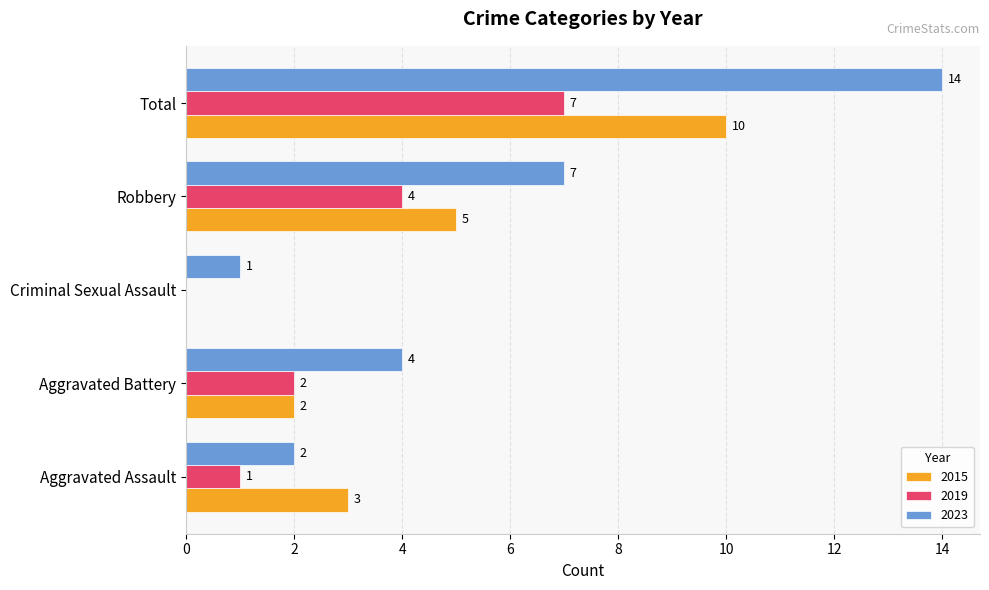

Which category has the highest value in the 2015 series?

Total